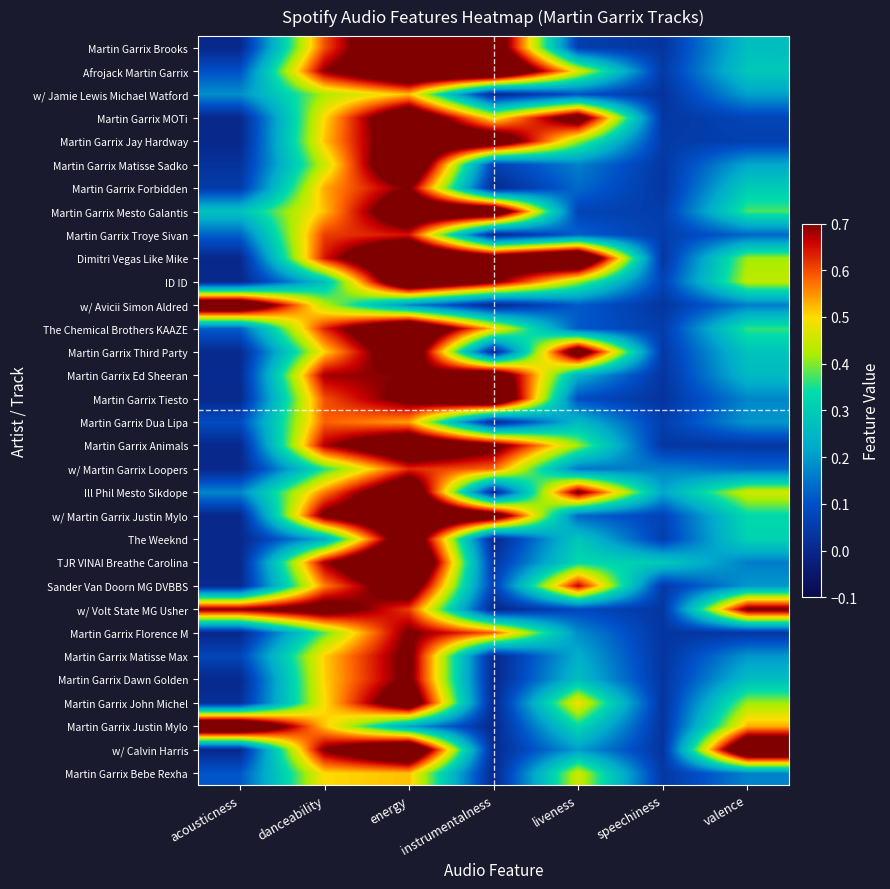

Between energy and liveness, which series saw the biggest shift?

Martin Garrix Brooks